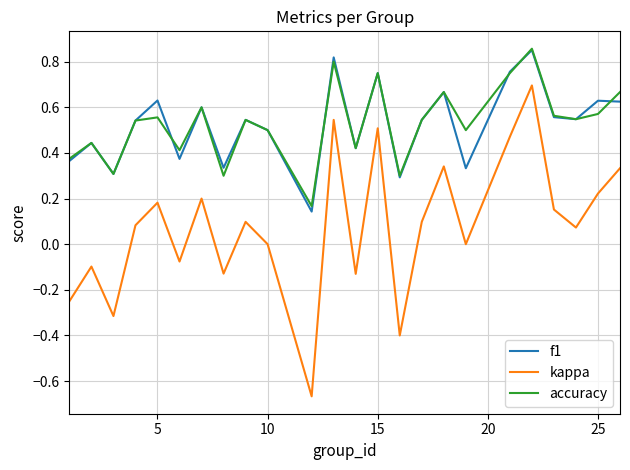

Which series has the largest range (max minus min)?

kappa